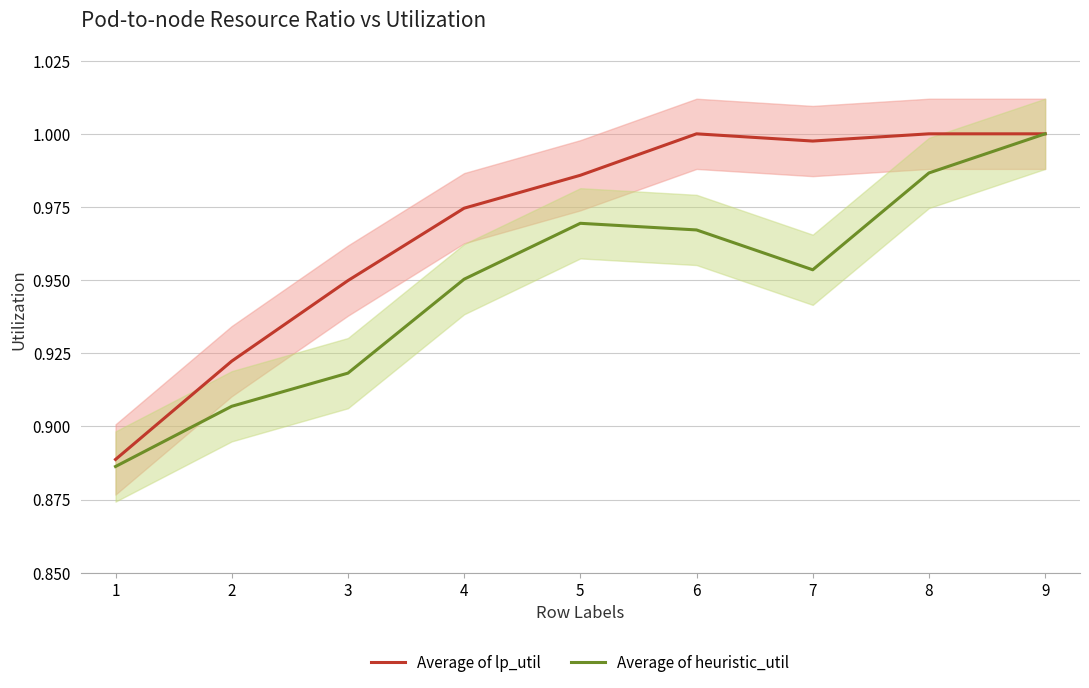

Rank the series at 5 from highest to lowest value.

Average of lp_util, Average of heuristic_util